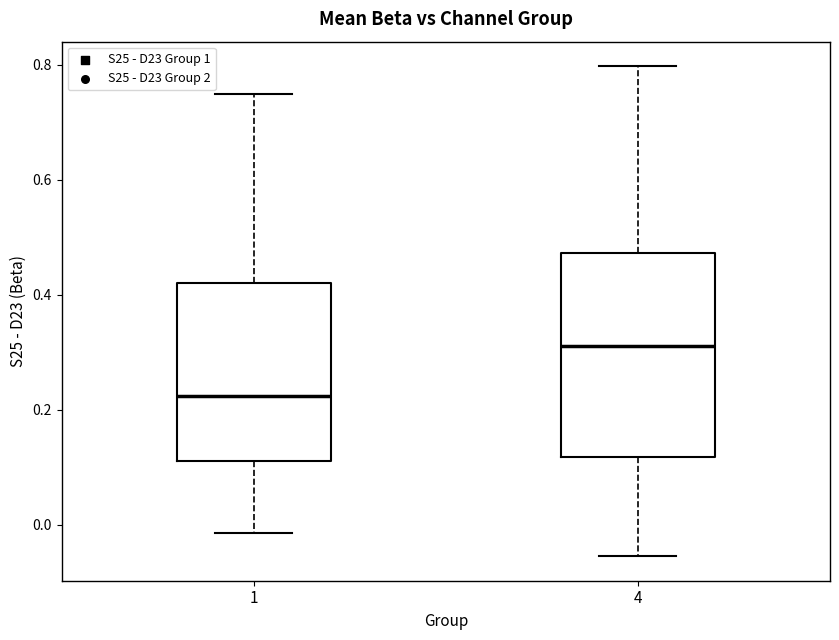

Reading left to right, transcribe this box plot: for each box, give where its median line is, the range the box spans, and where its two whiskers end, as read against the y-axis. The values are not printed on the chart, so give them approximately, as read against the axis.

1: median 0.22, box 0.10 to 0.42, whiskers -0.02 to 0.74
4: median 0.32, box 0.12 to 0.48, whiskers -0.06 to 0.80